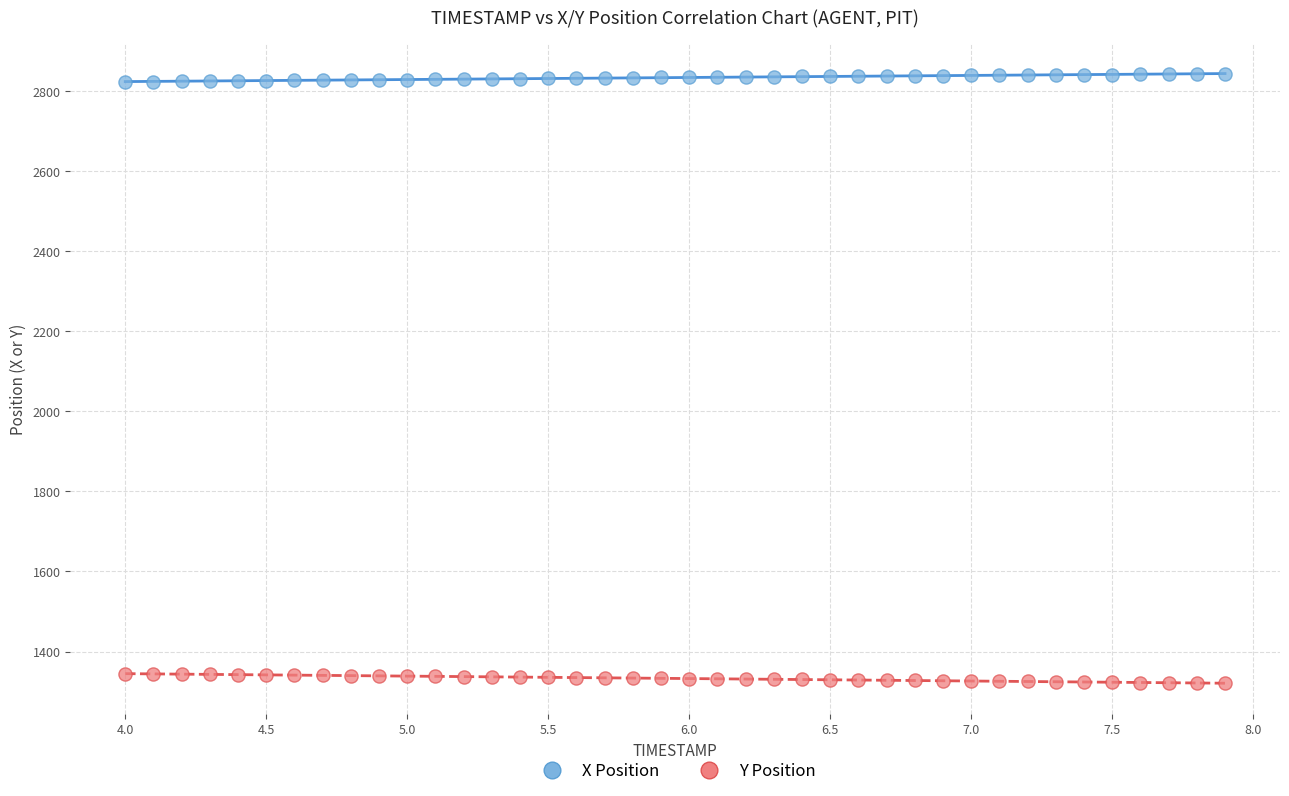

What is the X range (max minus min) for the scatter plot?

3.9